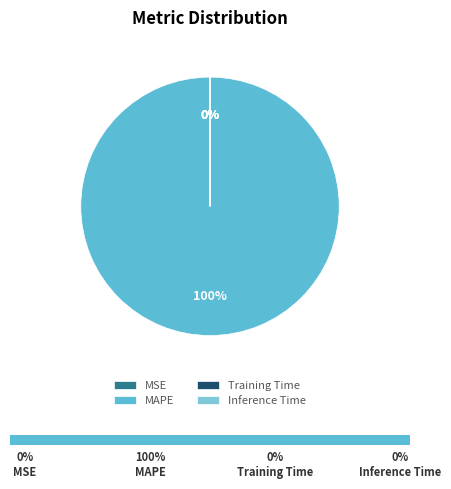

Rank the categories by value from lowest to highest.

Training Time, Inference Time, MSE, MAPE